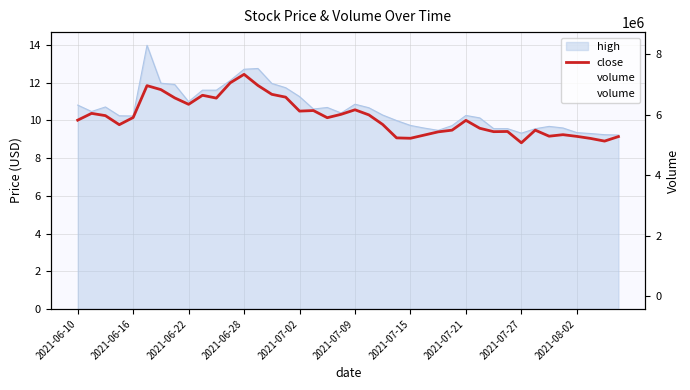

How many values in the volume series exceed 102337?

19